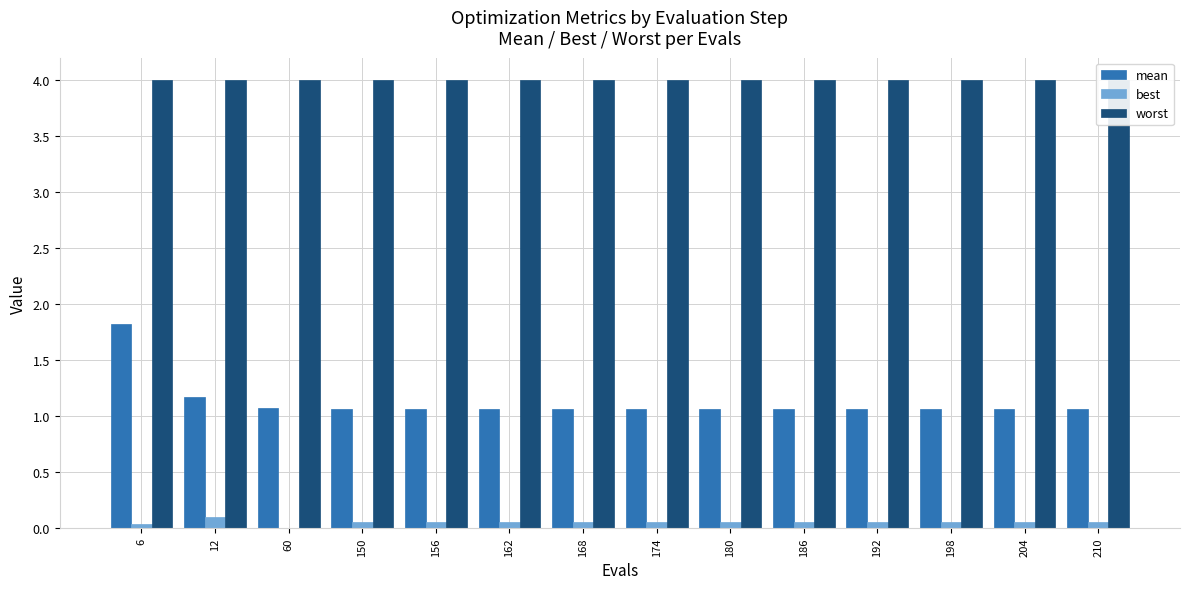

Rank the series by their maximum value, from highest to lowest.

worst, mean, best